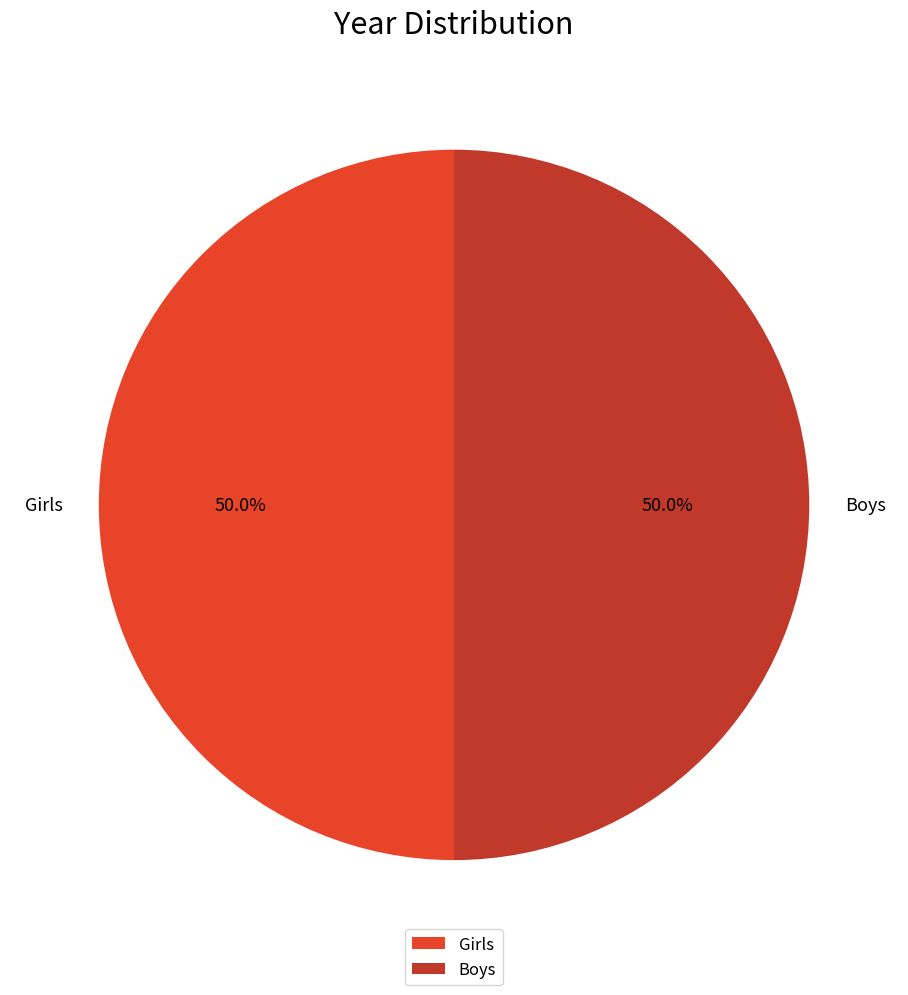

Approximately how many times larger is the value at Girls compared to Boys?

1.0